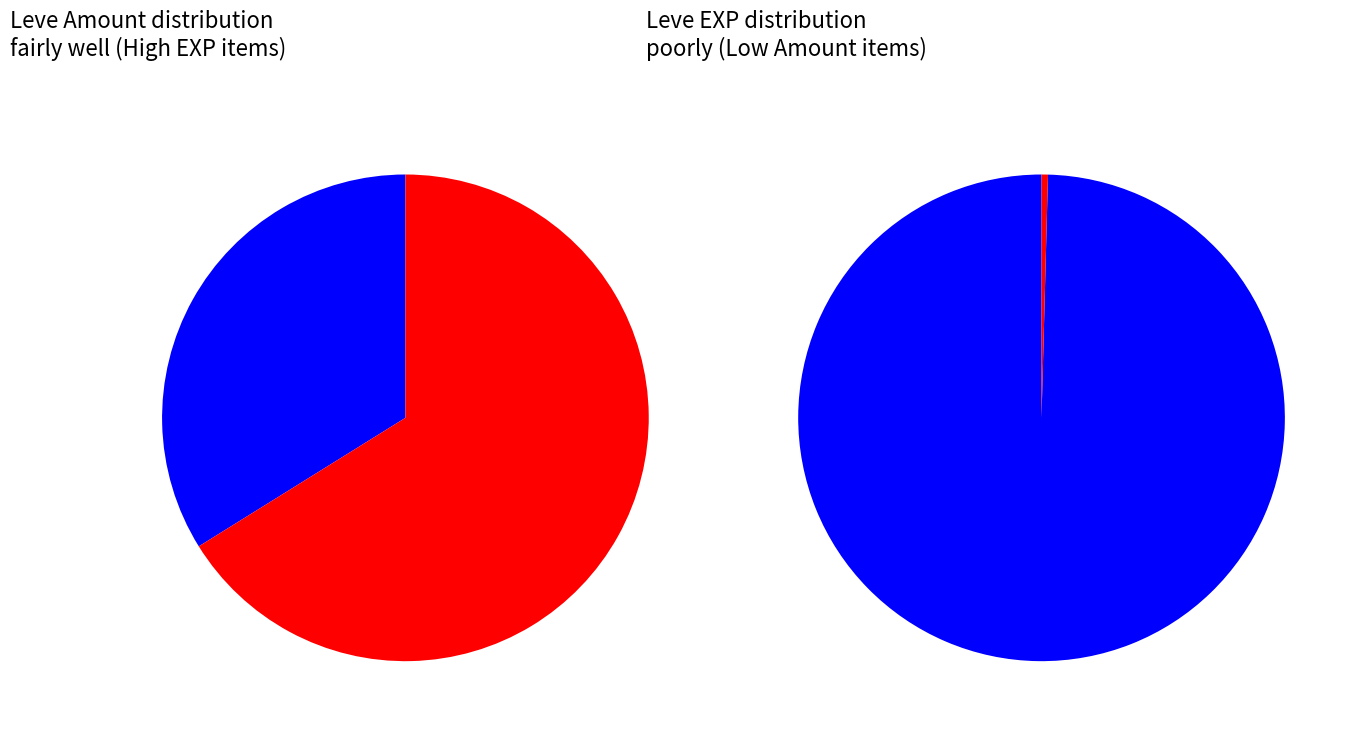

Rank the series by their average value, from highest to lowest.

Leve EXP, Leve Amount